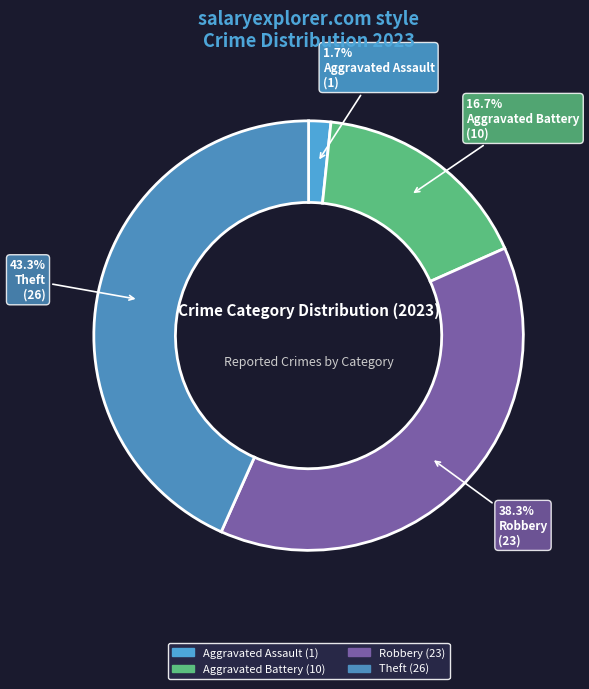

How many slices are in this pie chart?

4